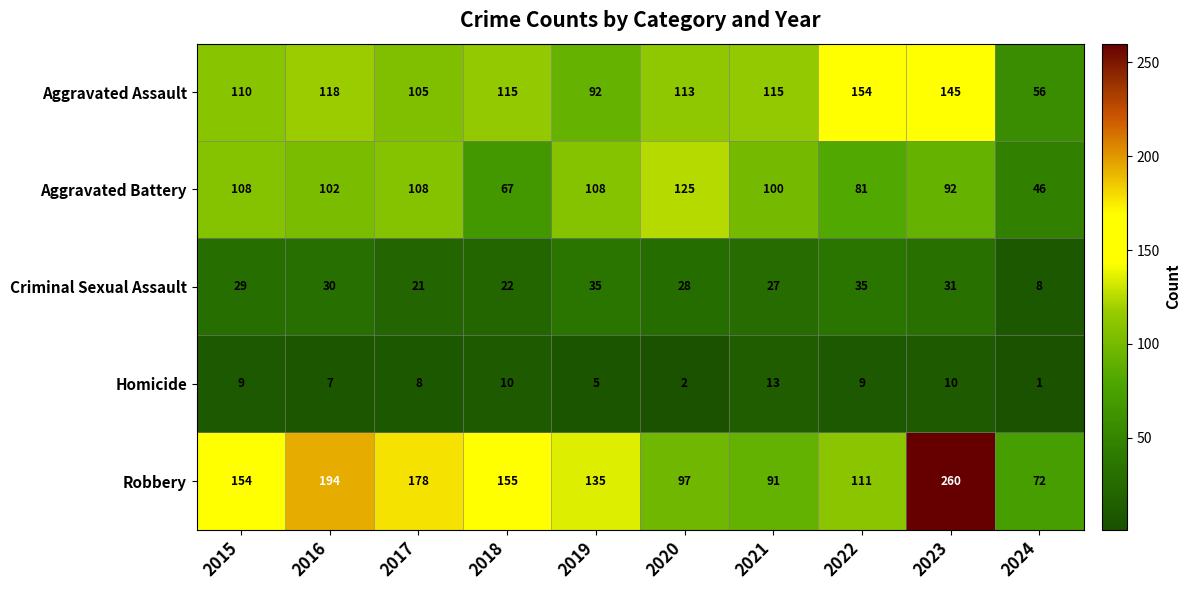

The value of Aggravated Battery at 2024 is 46. True or false?

True